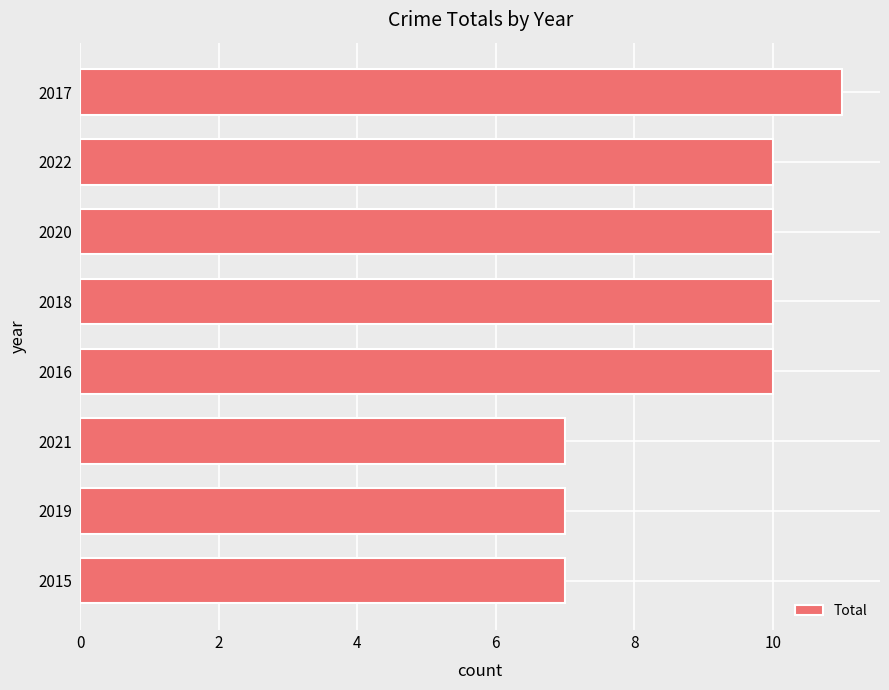

What is the difference between the maximum and second lowest values?

4